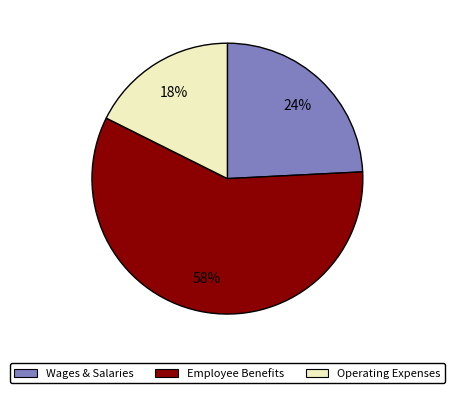

To the nearest percent, what is the average slice percentage?

33%